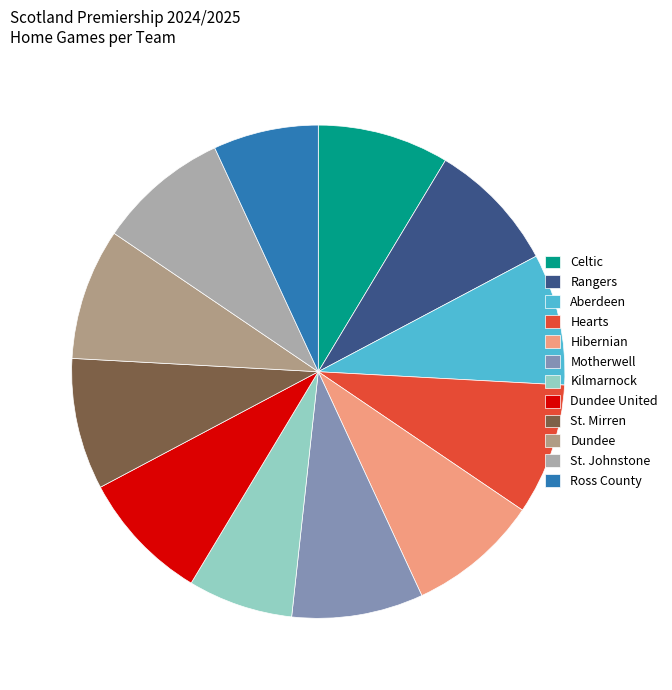

Is Aberdeen the majority of the pie?

No